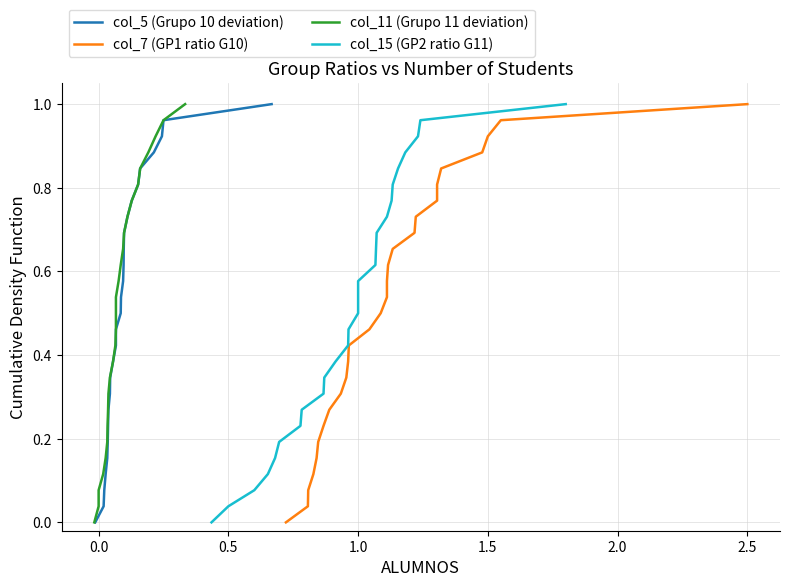

What is the highest value of the col_15 (GP2 ratio G11) series?

1.0